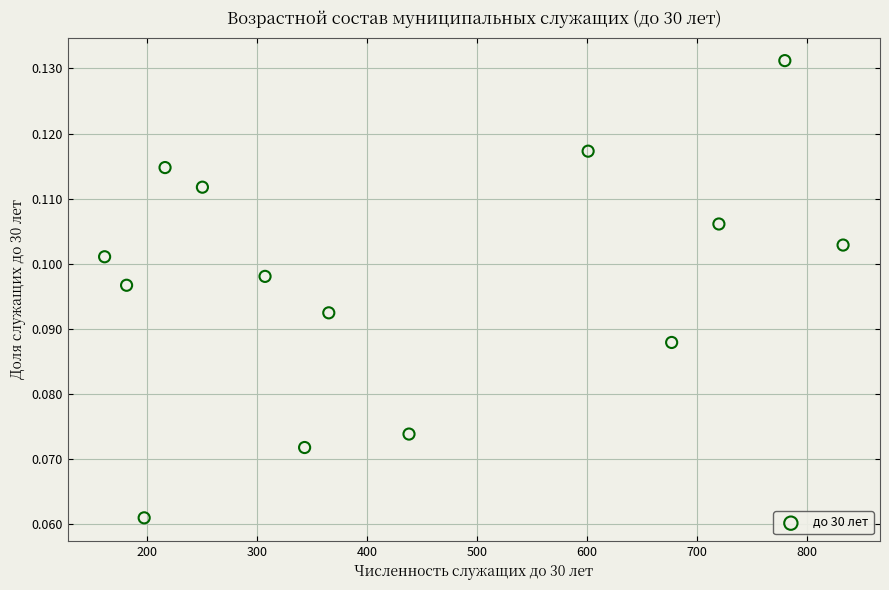

What is the range of X values (max minus min)?

672.0